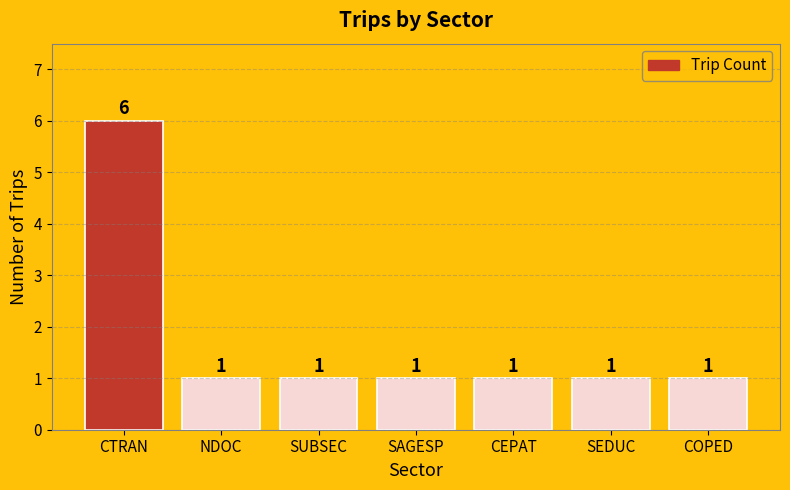

Does the chart contain stacked bars?

No